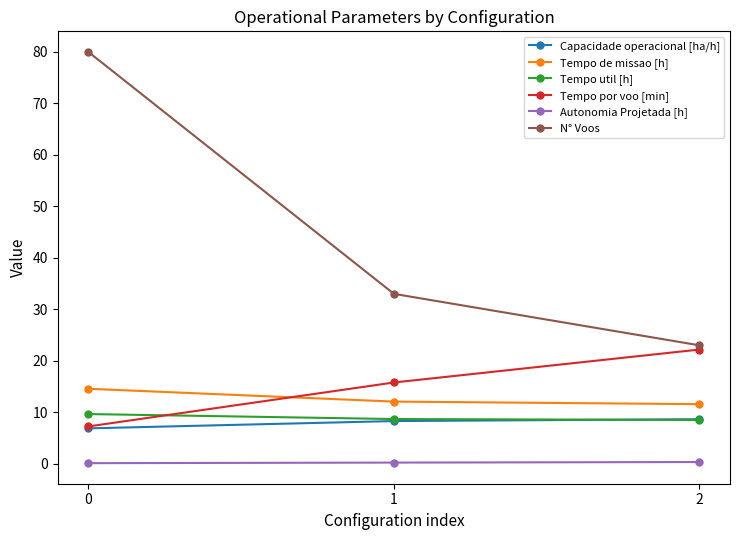

The Tempo por voo [min] series shows 22.2 at 2. True or false?

True